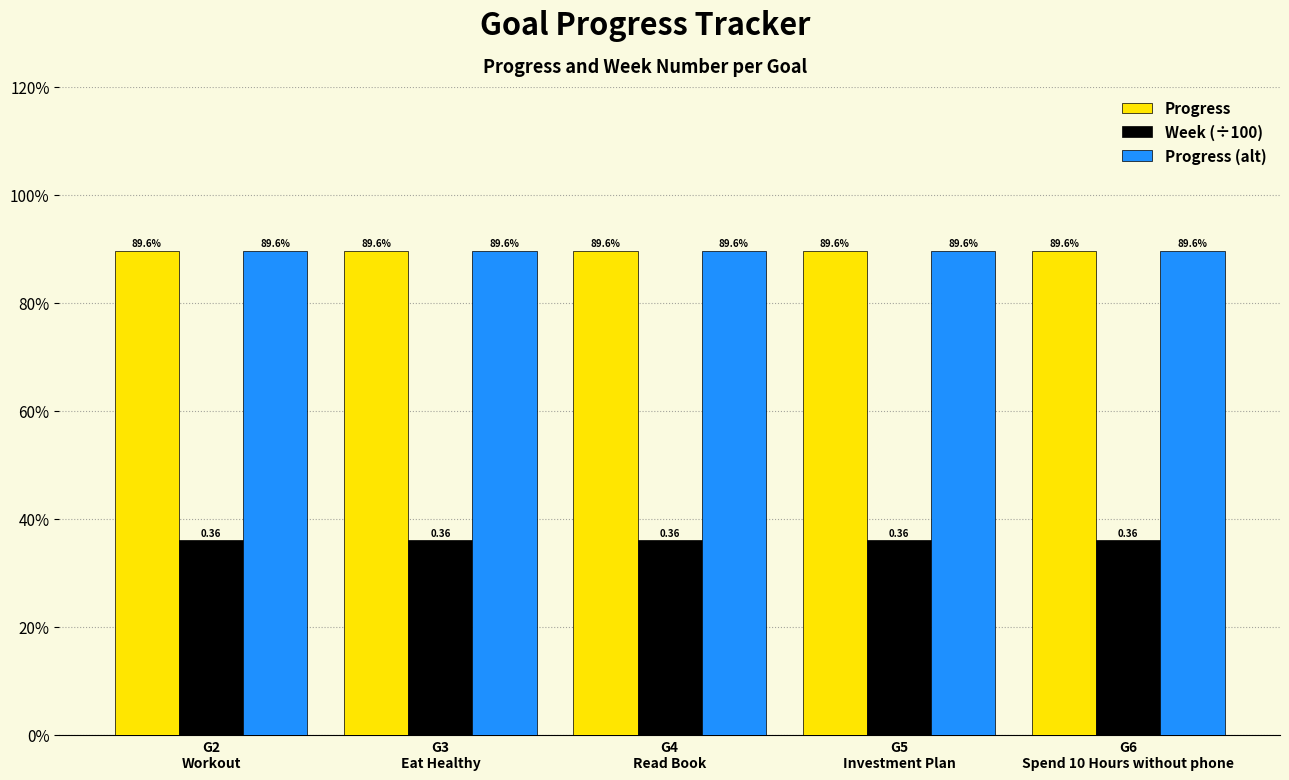

At G3
Eat Healthy, list the series in order from smallest to largest.

Week (÷100), Progress, Progress (alt)